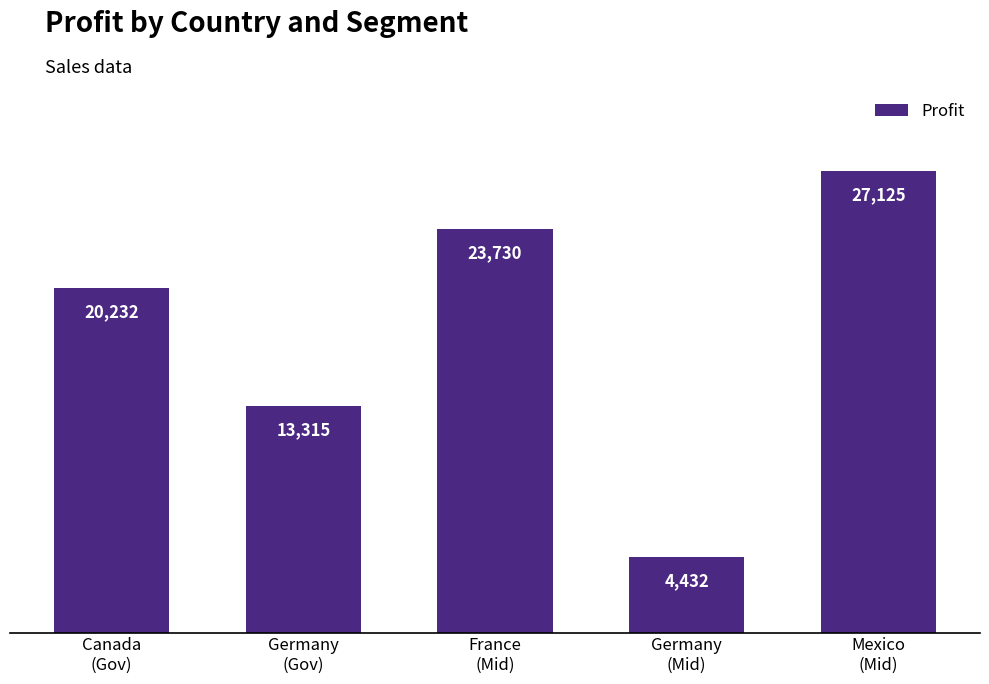

List the labels in order of value, largest first.

Mexico
(Mid), France
(Mid), Canada
(Gov), Germany
(Gov), Germany
(Mid)